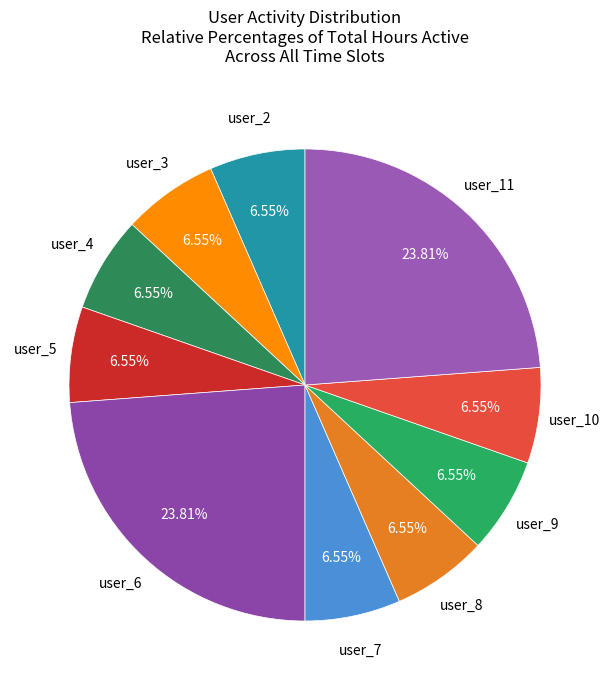

To the nearest percent, what is the combined percentage of user_8 and user_6?

30%